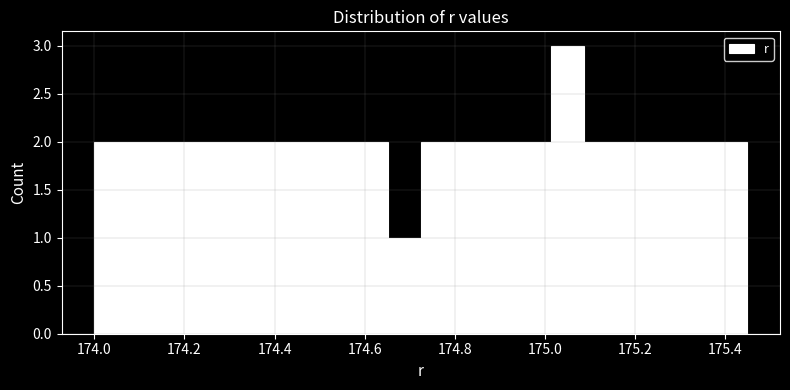

Around what value on the x-axis is the tallest bar? Give the approximate position of its centre, as read against the axis.

175.06